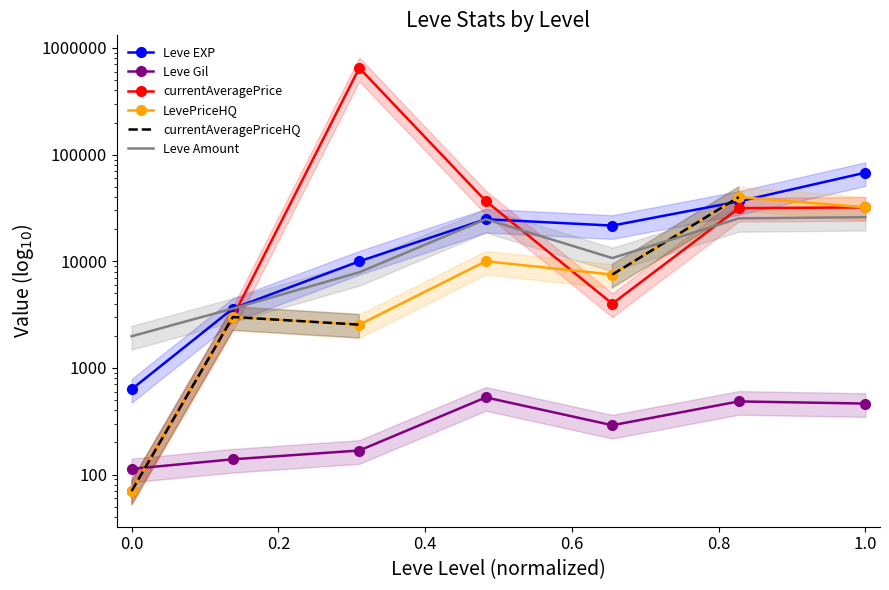

True or false: Leve EXP has a value of 21600.0 at 0.6.

True